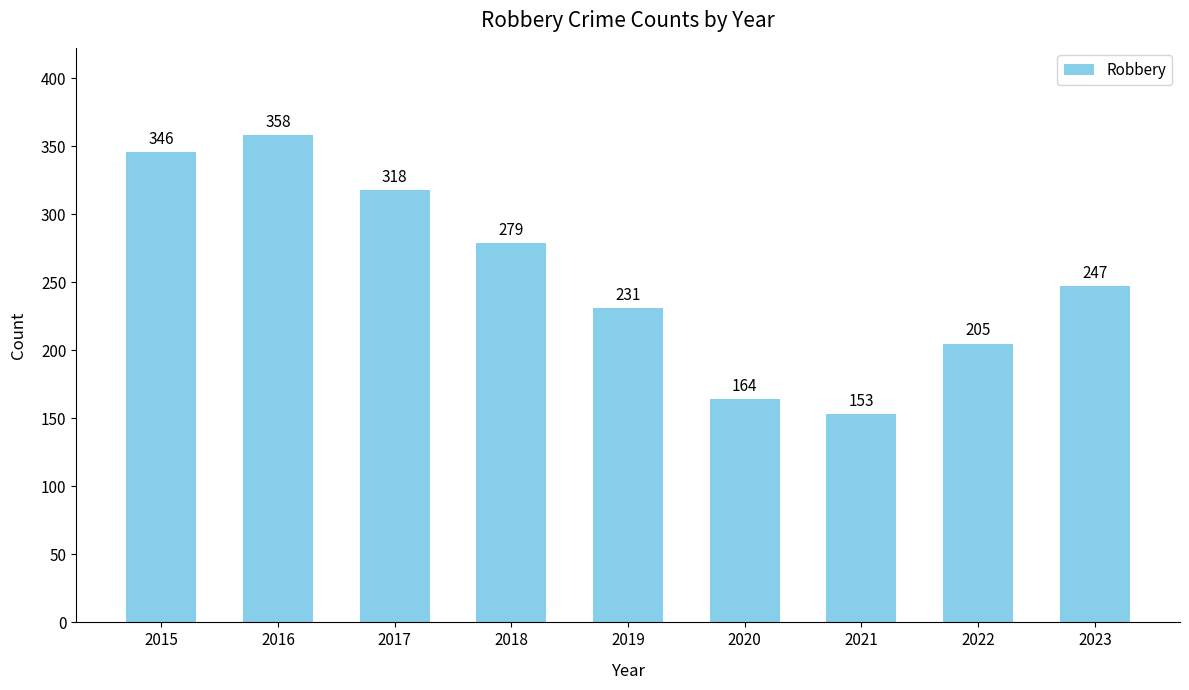

What is the value of the 7th bar from the left?

153